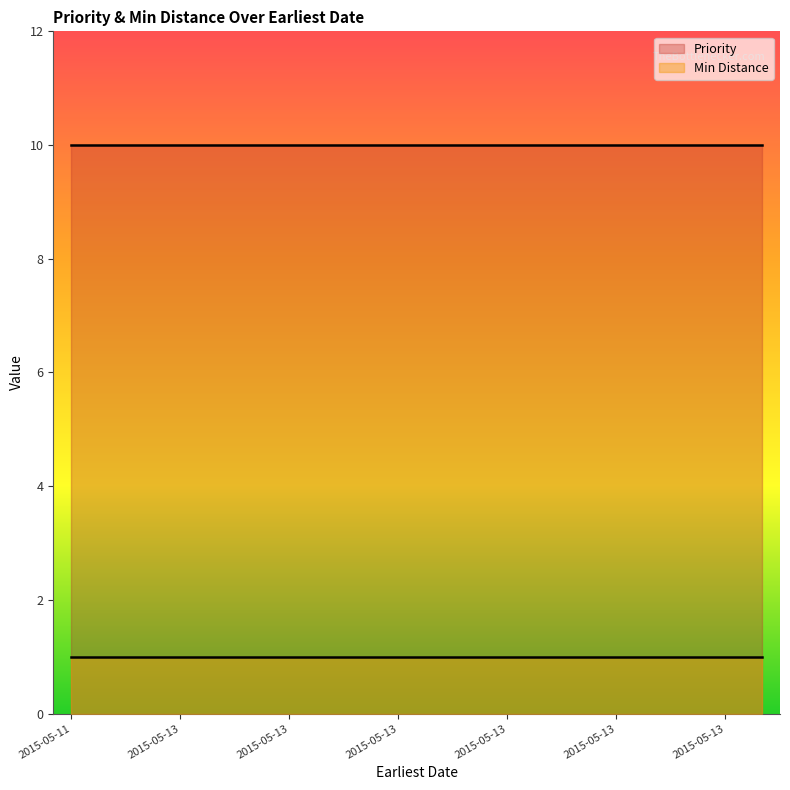

How many lines are shown in the chart?

2